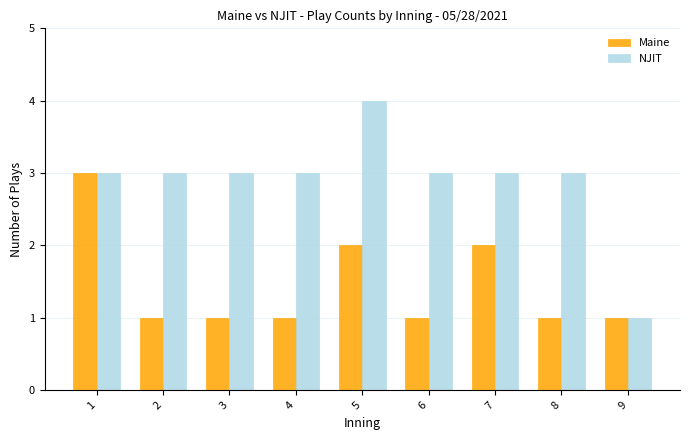

List the series in order of their peak value, highest first.

NJIT, Maine